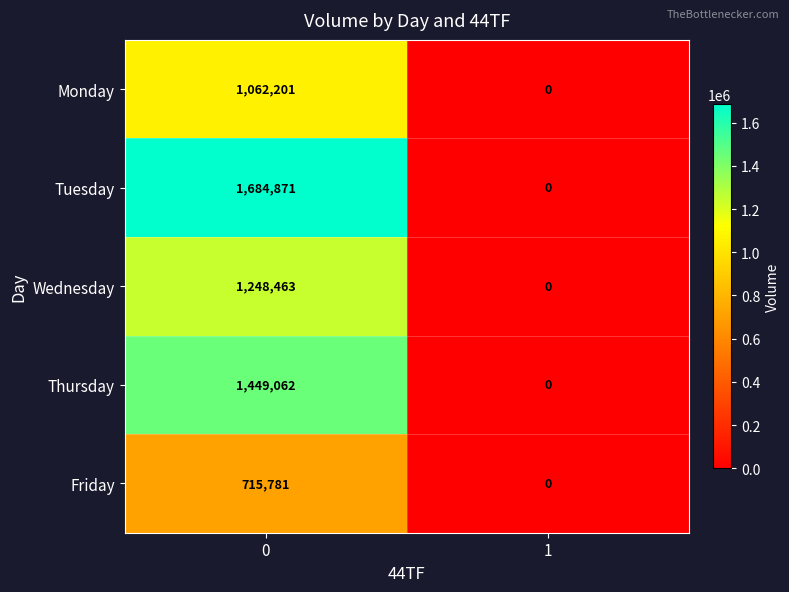

What is the sum of the Thursday values at 0 and 1?

1449062